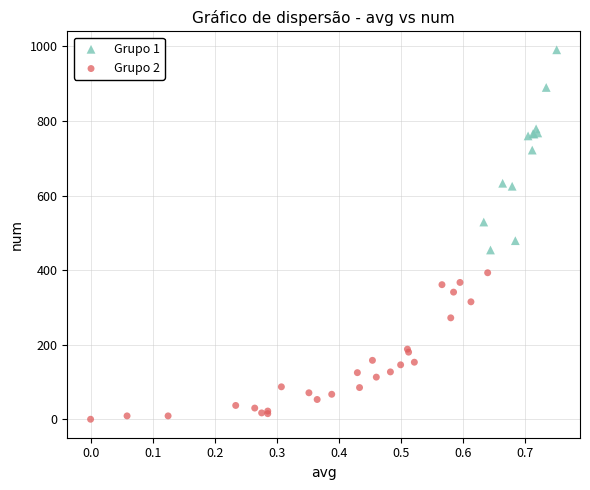

What are all the series names shown in the legend?

Grupo 1, Grupo 2